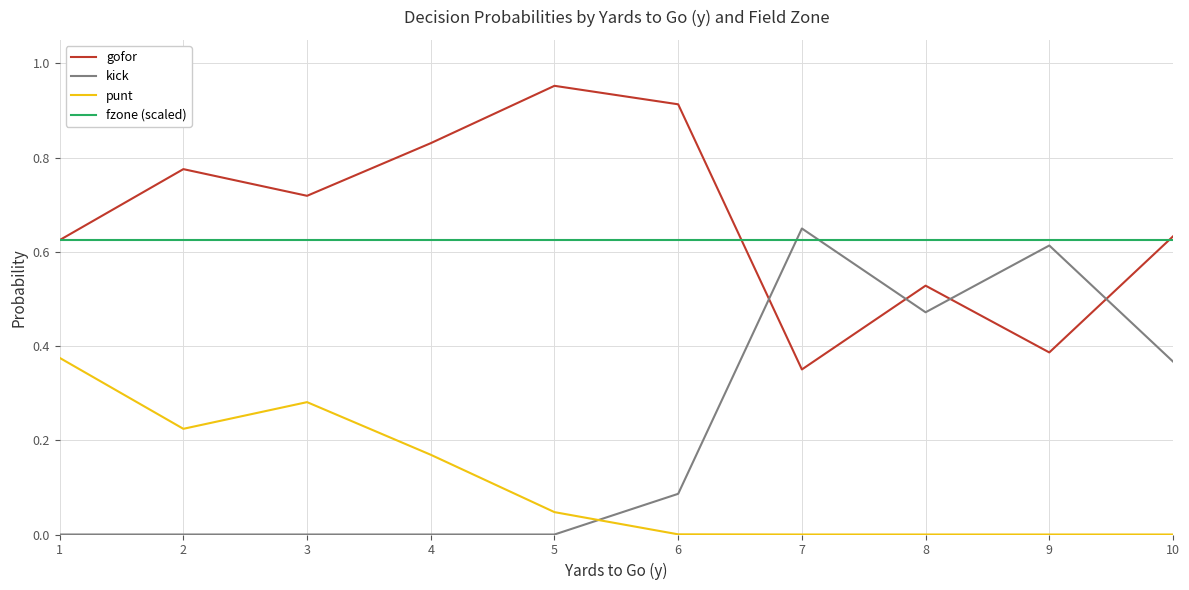

Which series has the largest total across all categories?

gofor